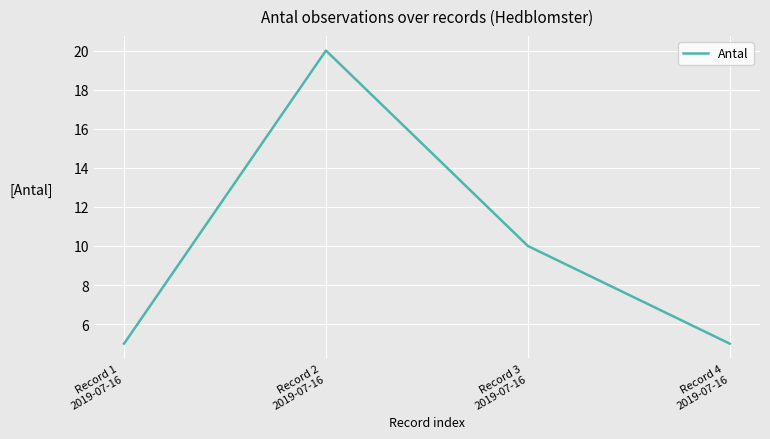

What is the approximate value at Record 4
2019-07-16, to the nearest 5?

5